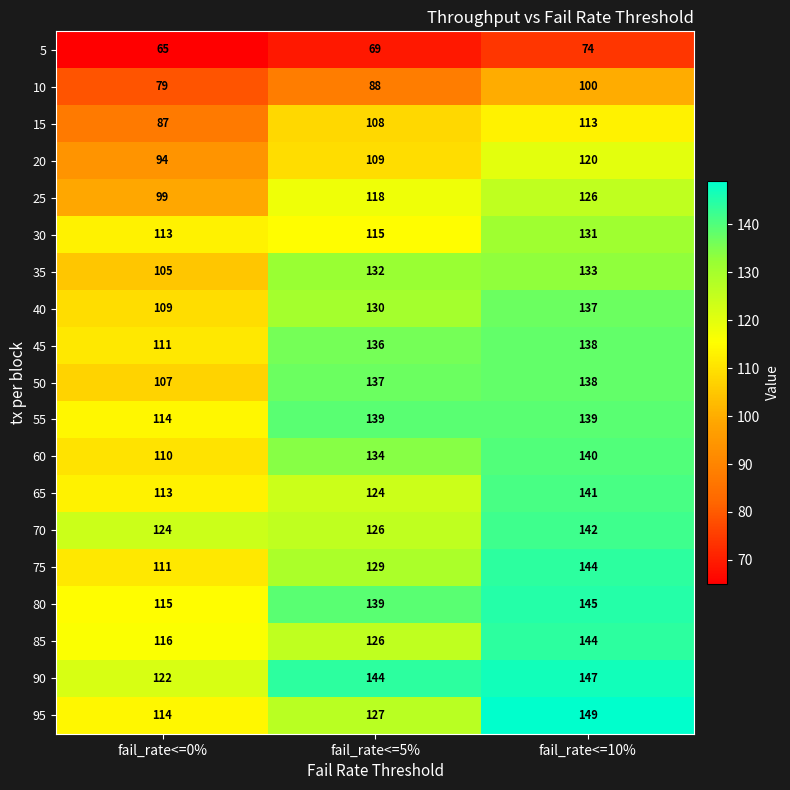

Rank the categories by 60 value from lowest to highest.

fail_rate<=0%, fail_rate<=5%, fail_rate<=10%